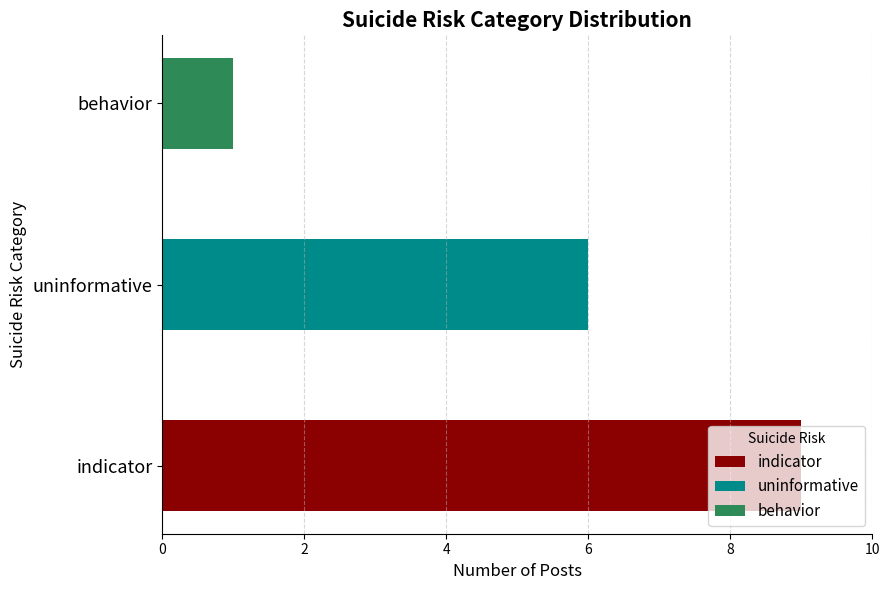

What is the average value?

5